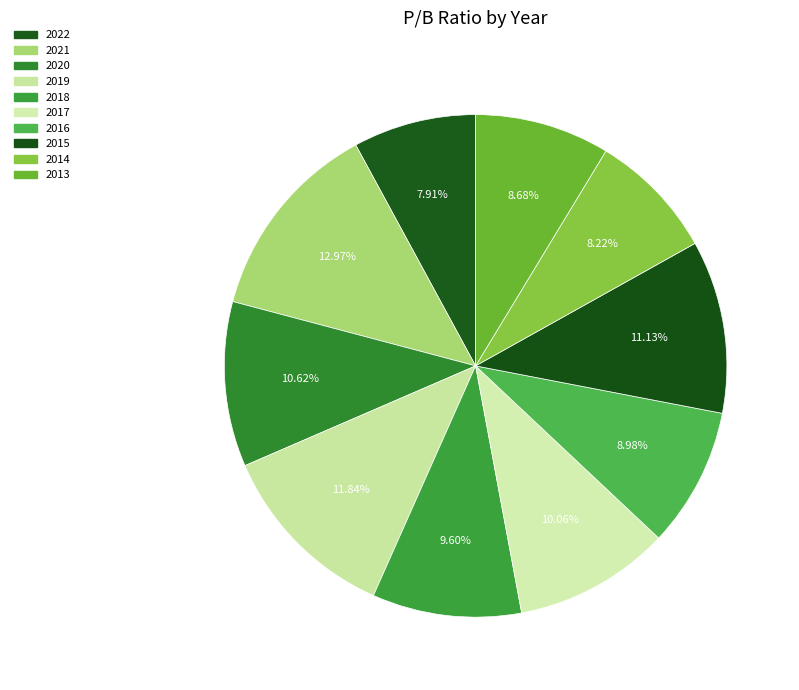

To the nearest percent, what is the difference between the 2017 and 2014 slice percentages?

2%